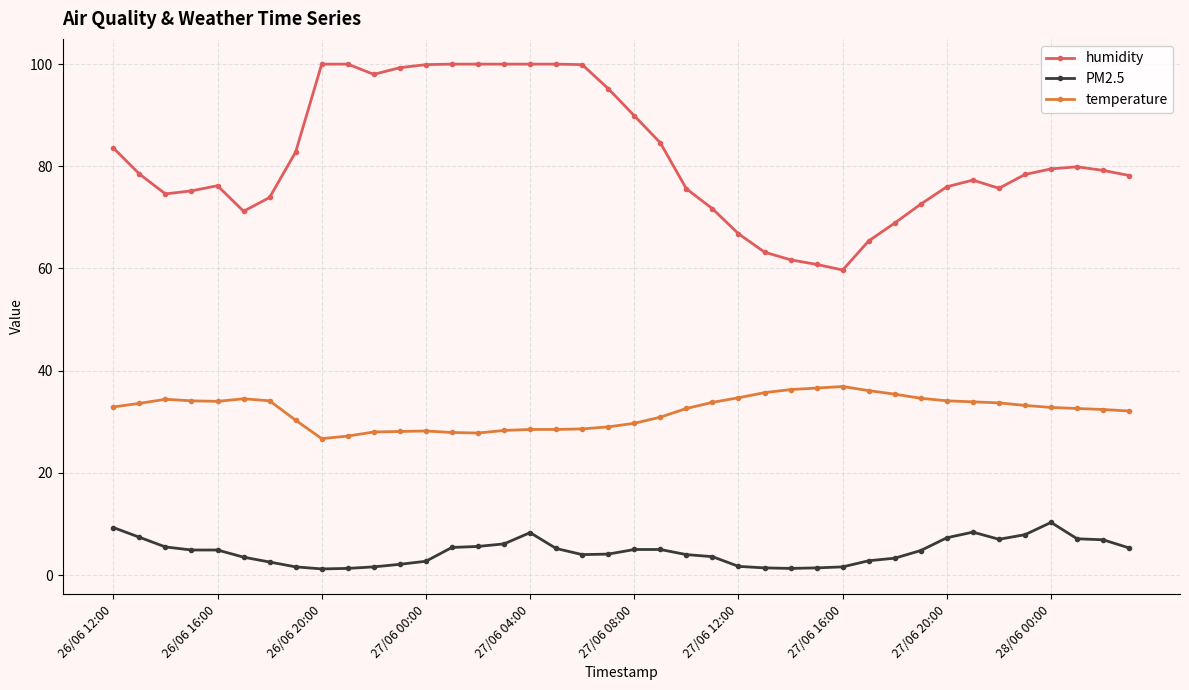

True or false: PM2.5 has more than 0 points higher than both neighbors.

True